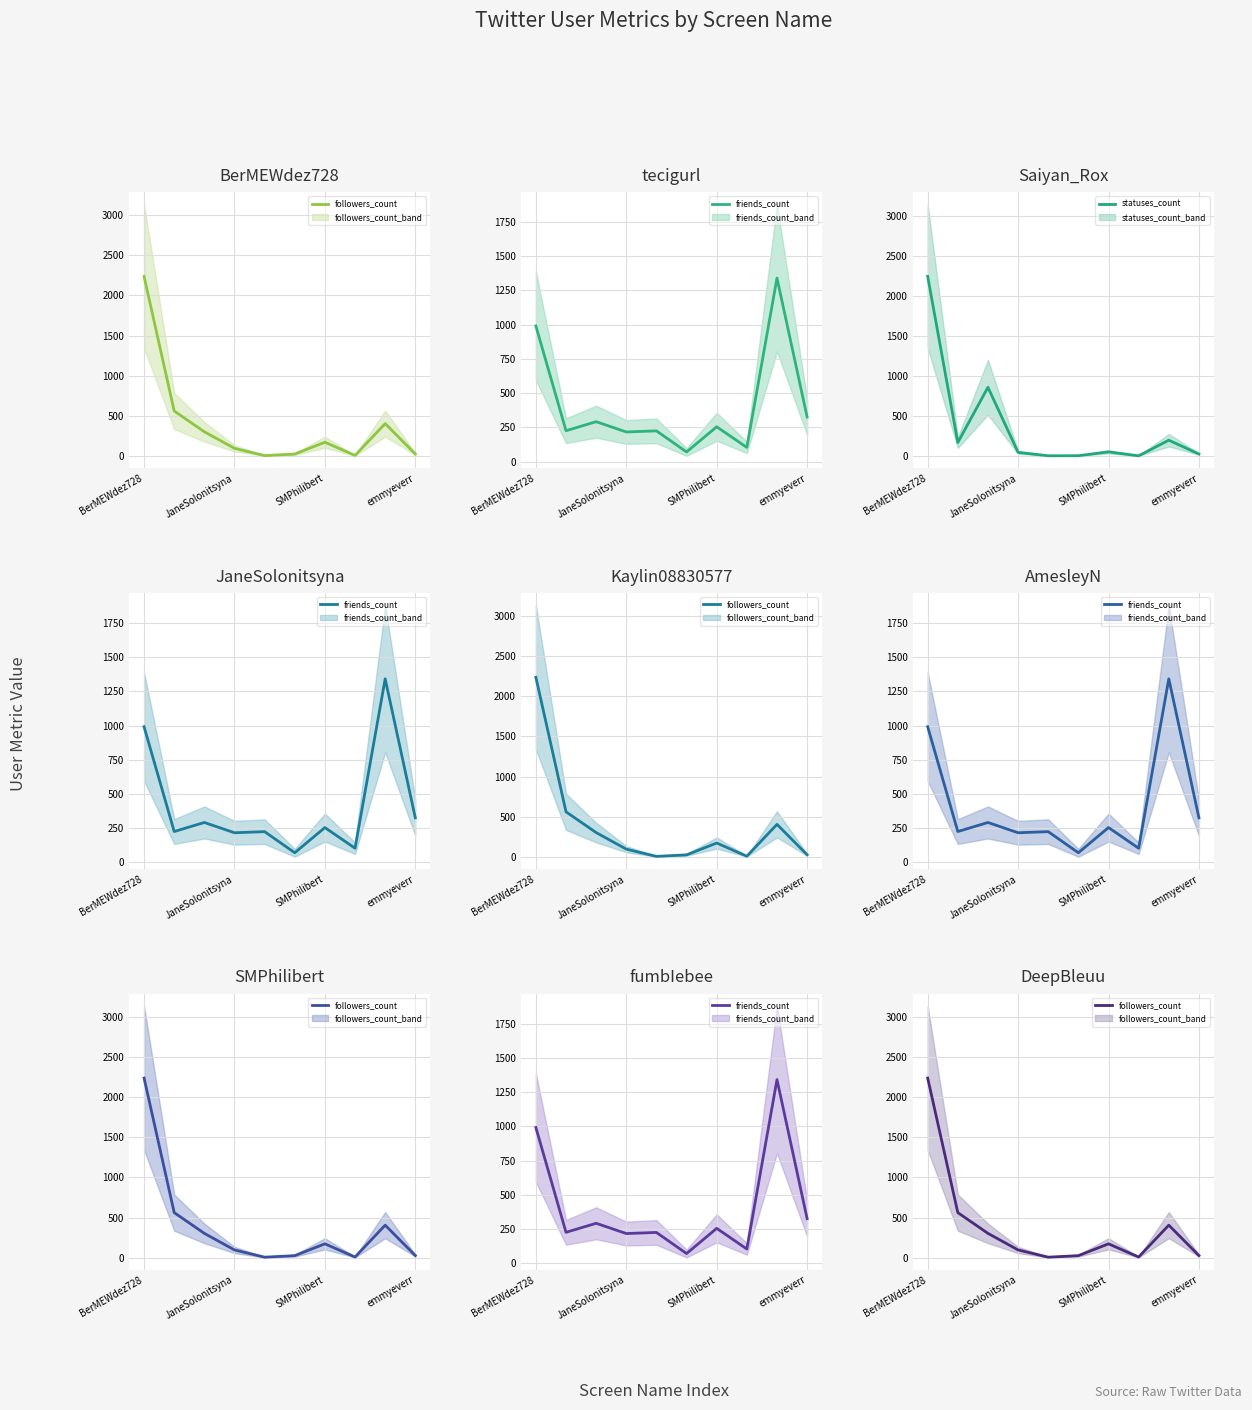

The value of statuses_count at BerMEWdez728 is 2247.2. True or false?

True